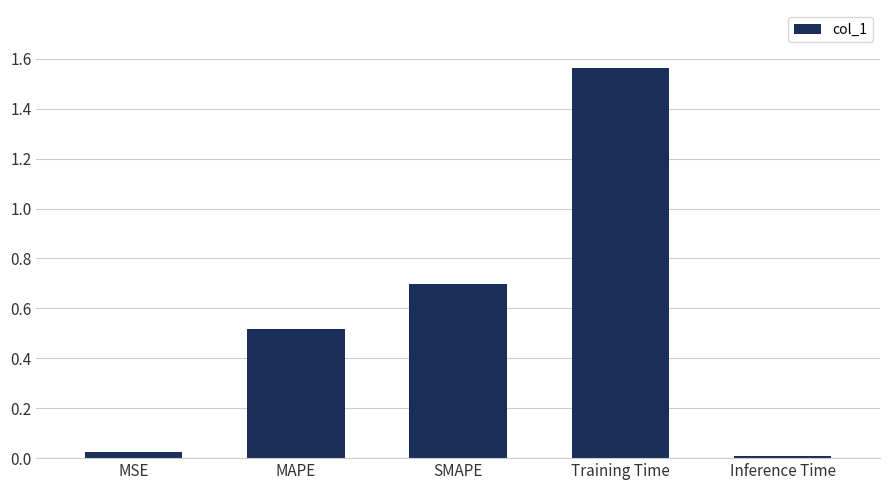

Which has a higher value, Inference Time or Training Time?

Training Time